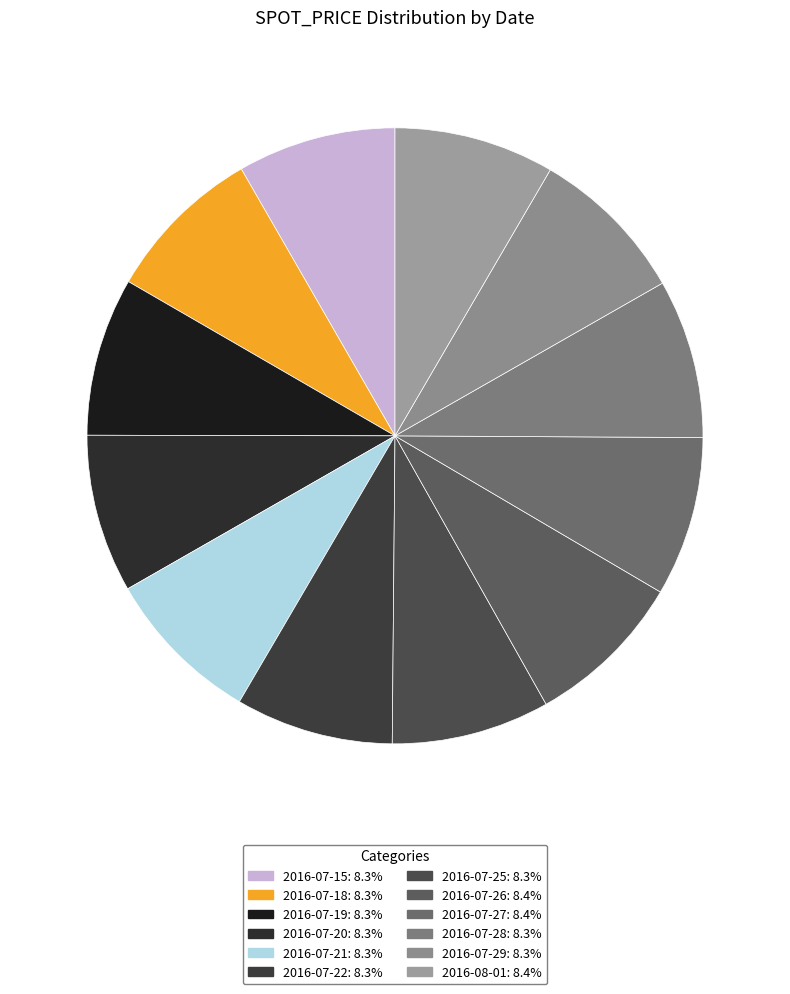

Does any single category account for the majority?

No